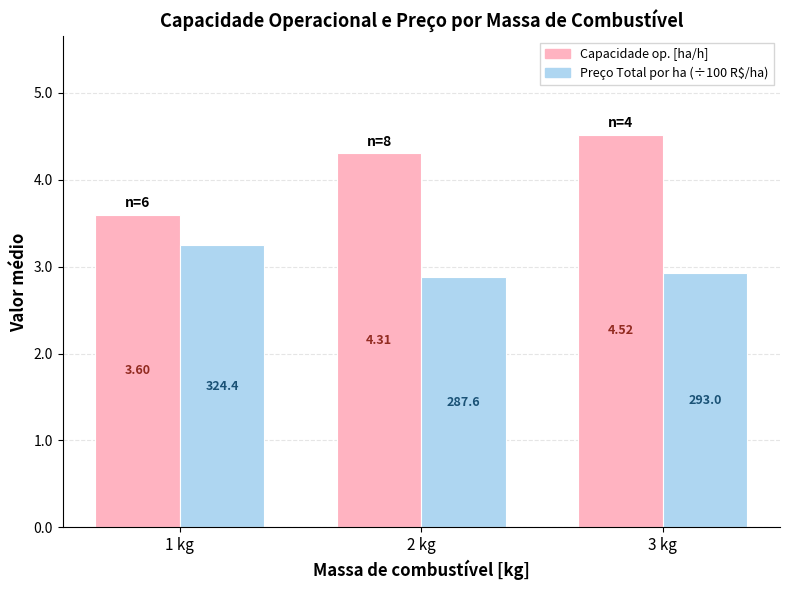

What is the difference between the highest and lowest values at 2 kg?

1.4